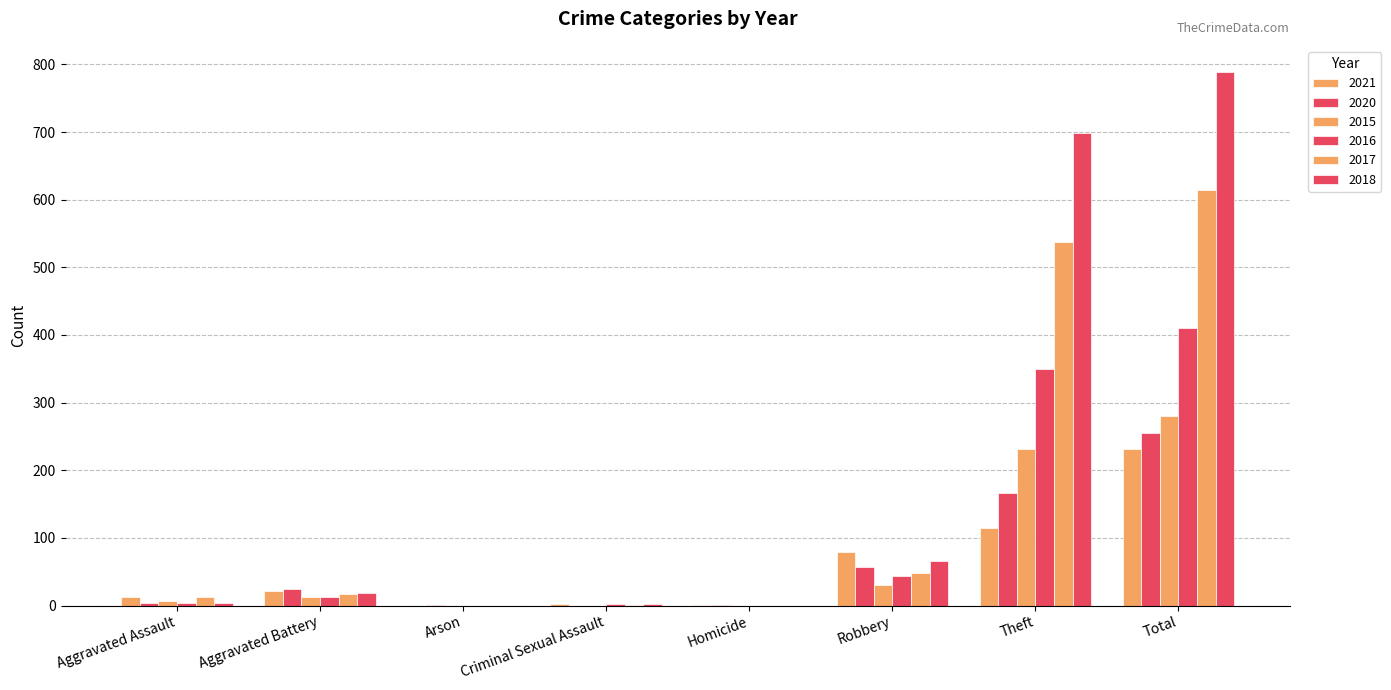

How many categories are shown in the chart?

8